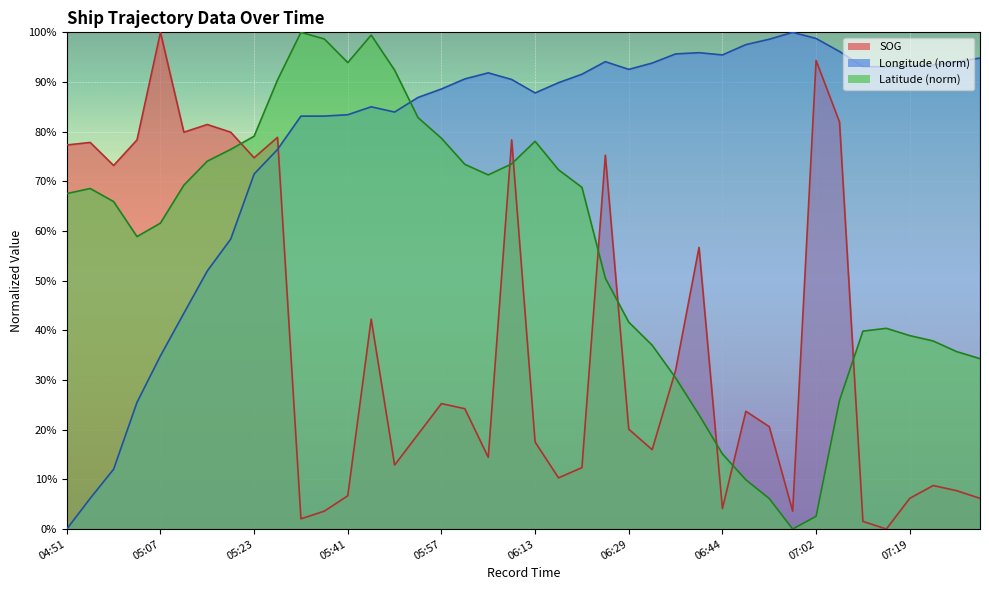

What is the maximum value shown in the chart?

100.0